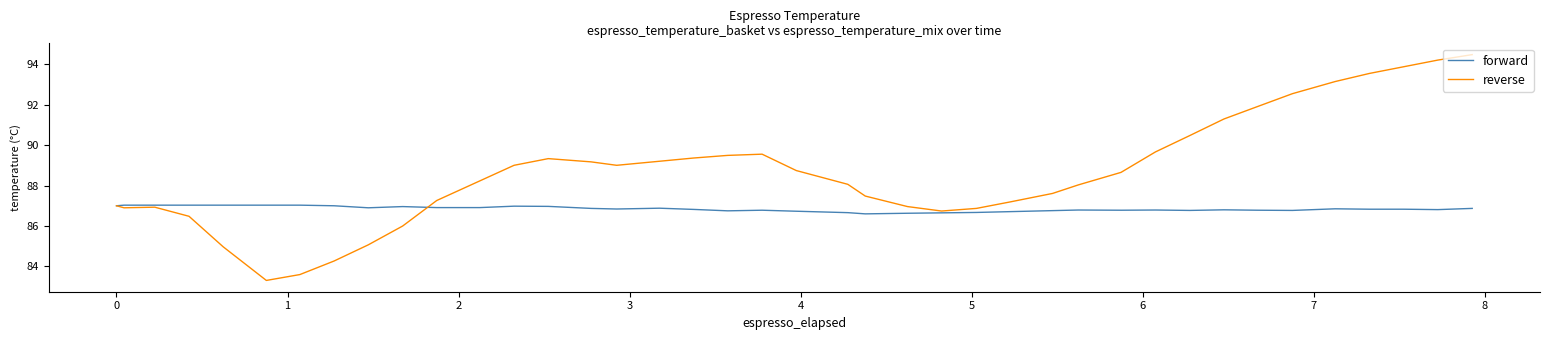

Rank the series by their maximum value, from highest to lowest.

reverse, forward